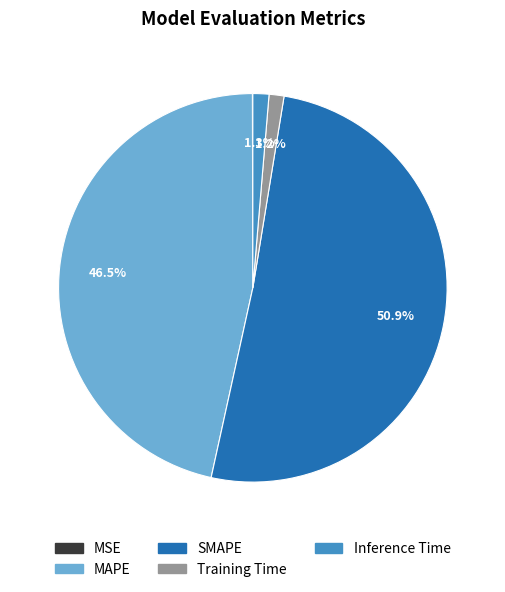

The Inference Time slice represents 11% of the pie. True or false?

False